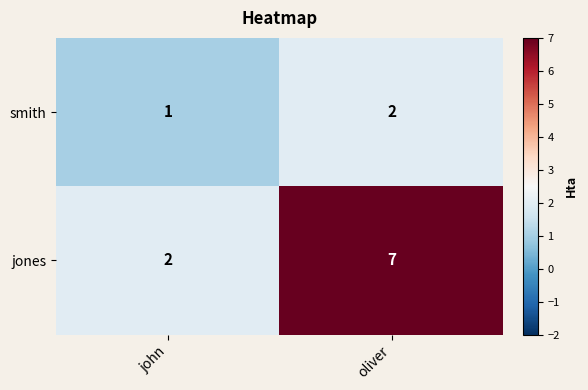

The value of smith at john is 1. True or false?

True